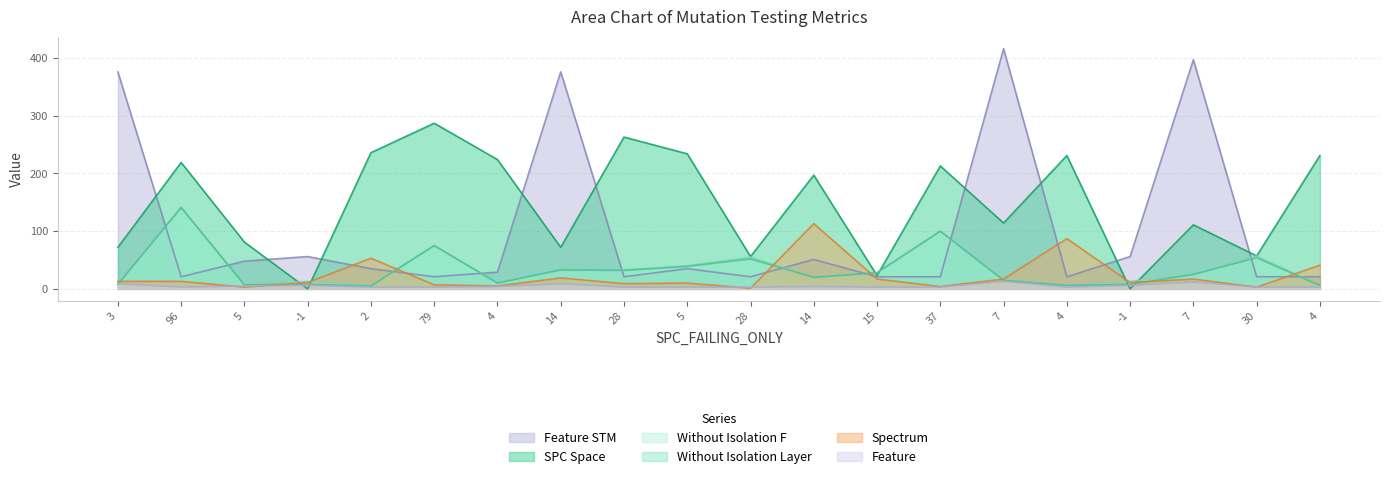

How many distinct data groups are displayed?

6